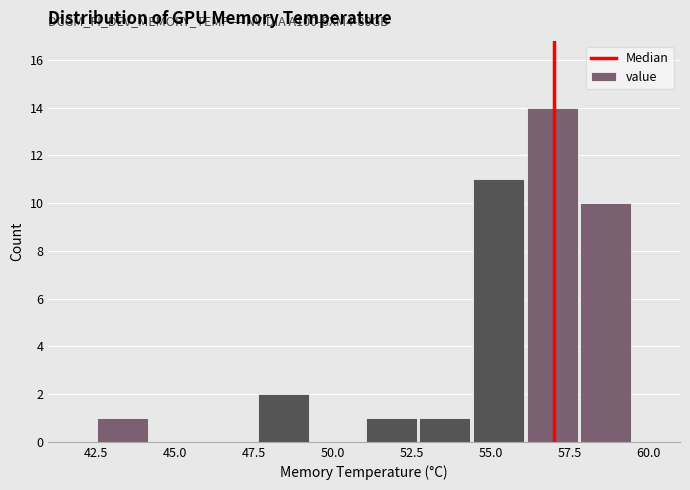

Around what value on the x-axis is the tallest bar? Give the approximate position of its centre, as read against the axis.

57.0